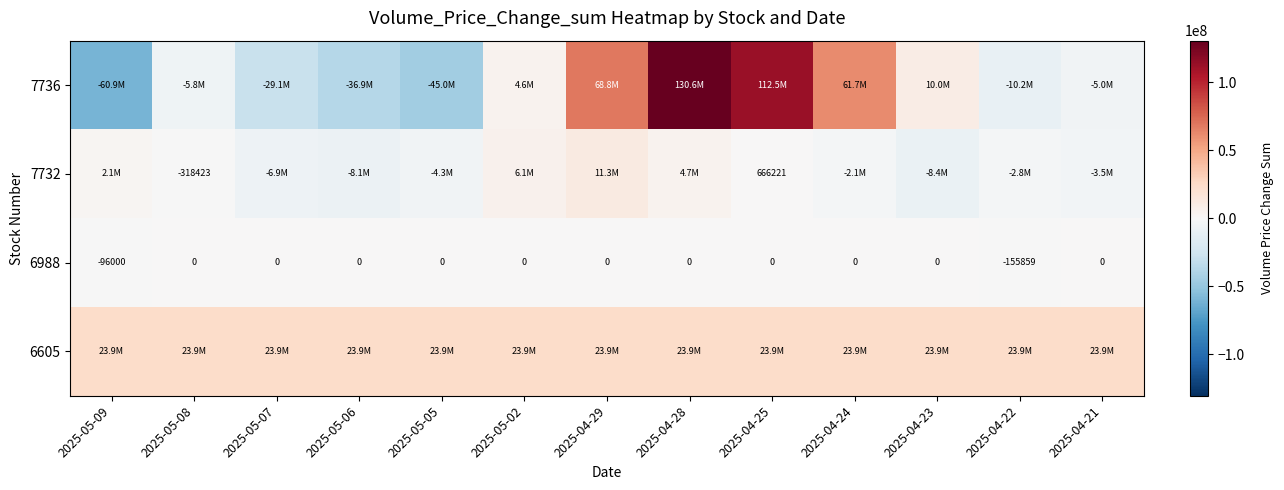

Is it true that 6988 equals 0 at 2025-04-21?

True